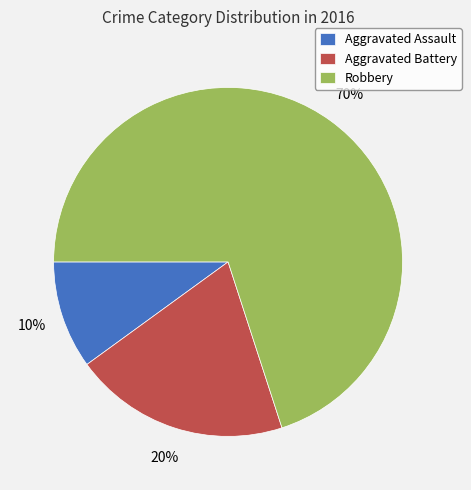

Is the sum of Aggravated Assault and Robbery greater than half?

Yes